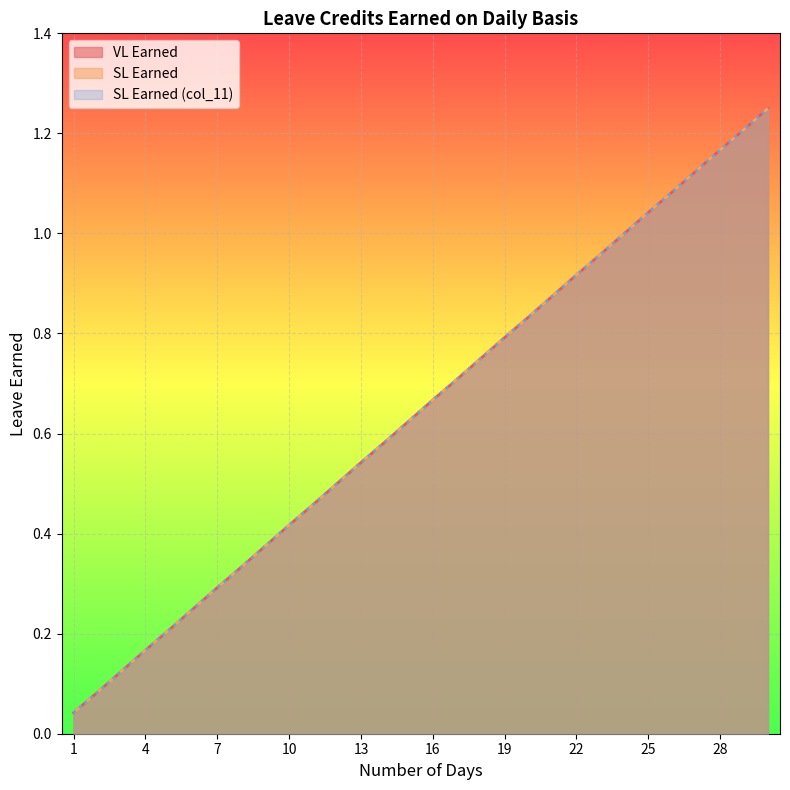

What is the approximate value of VL Earned at 9?

0.4